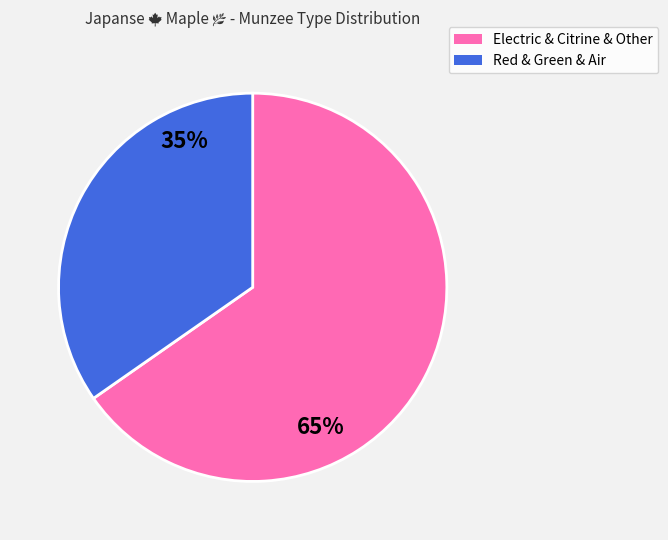

Is there any slice that represents more than half of the pie?

Yes